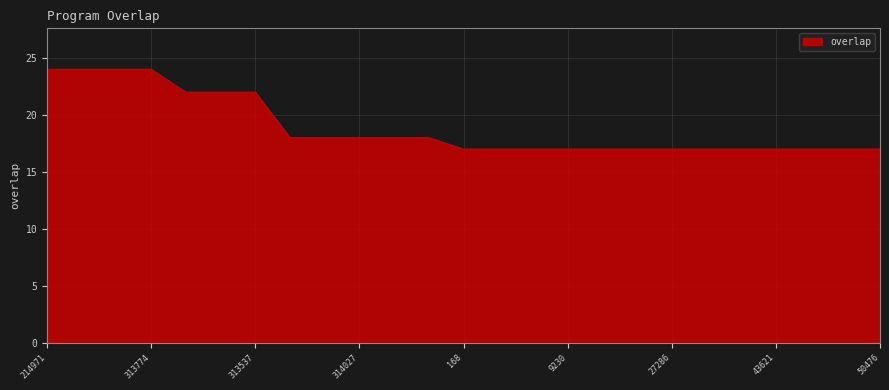

What is the difference between the maximum and minimum values?

7